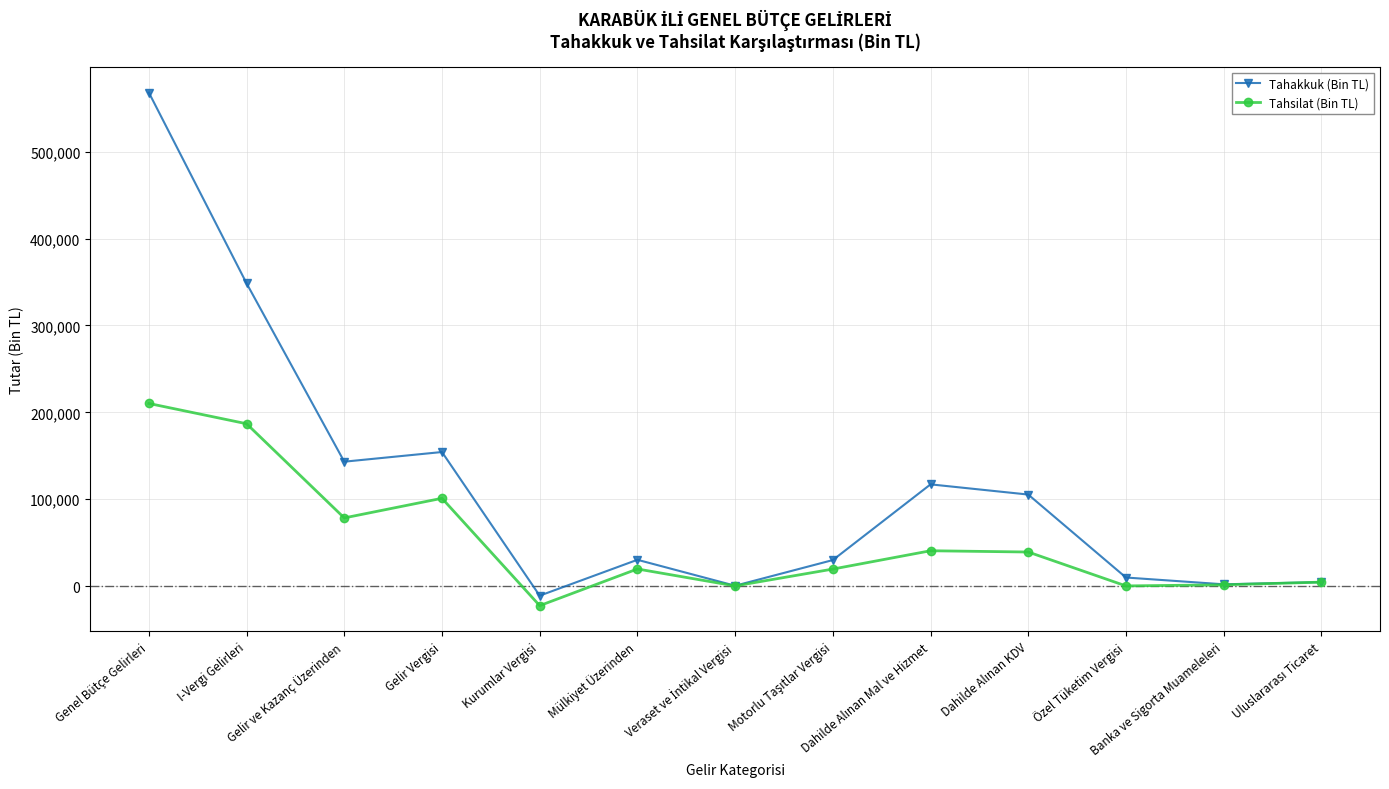

What is the difference between the maximum and minimum values in the Tahsilat (Bin TL) series?

232784